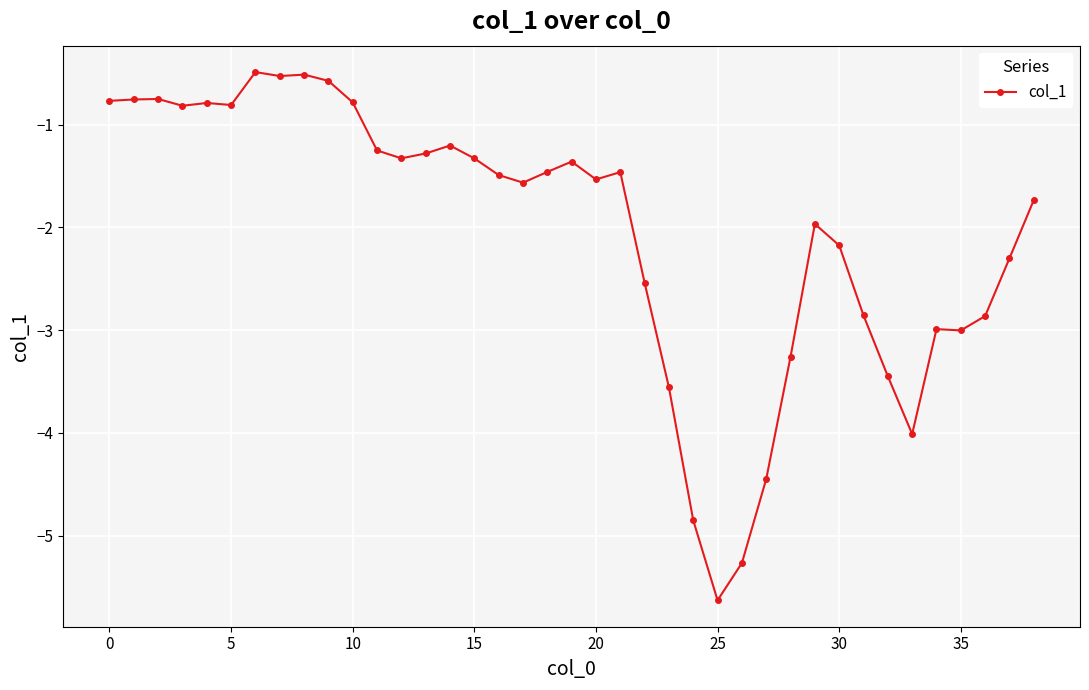

Reading left to right, list all the values displayed in this chart.

-0.8	-0.8	-0.8	-0.8	-0.8	-0.8	-0.5	-0.5	-0.5	-0.6	-0.8	-1.3	-1.3	-1.3	-1.2	-1.3	-1.5	-1.6	-1.5	-1.4	-1.5	-1.5	-2.5	-3.6	-4.9	-5.6	-5.3	-4.4	-3.3	-2.0	-2.2	-2.9	-3.4	-4.0	-3.0	-3.0	-2.9	-2.3	-1.7